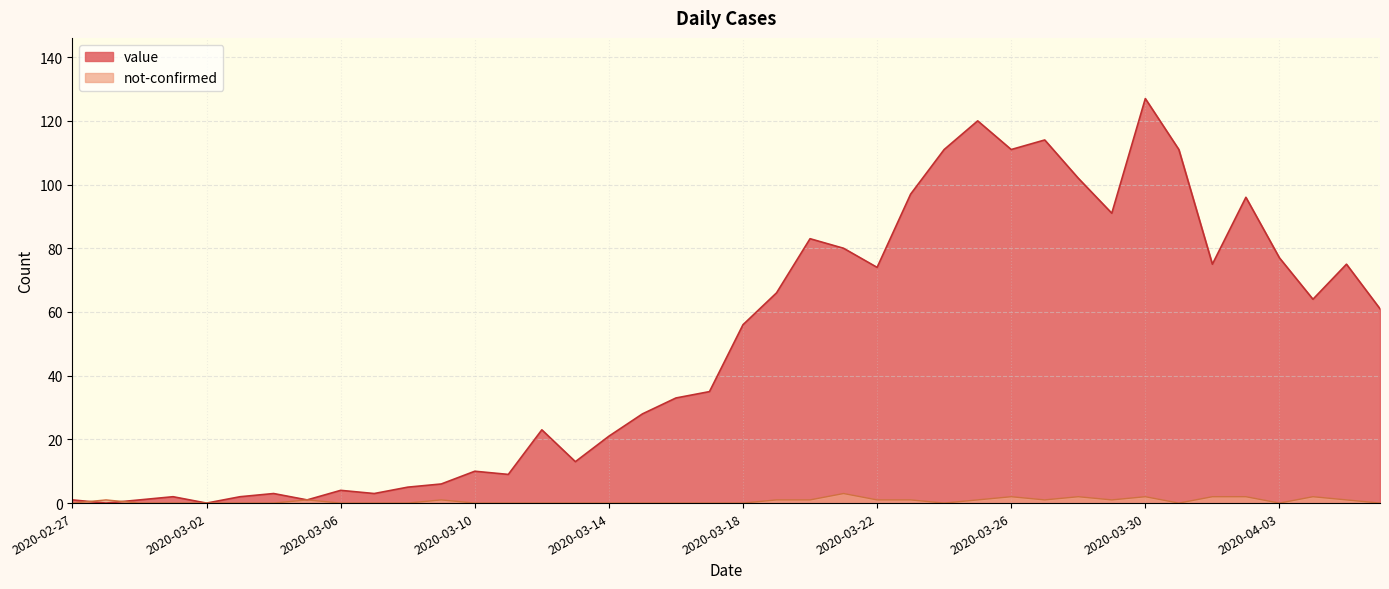

Where is the first local maximum for value?

2020-03-01